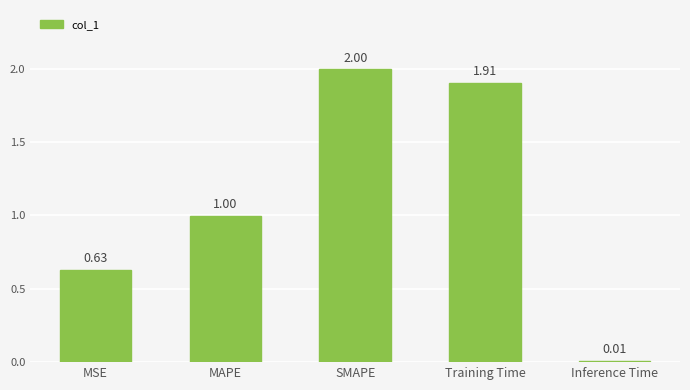

What position from the right is MAPE?

4